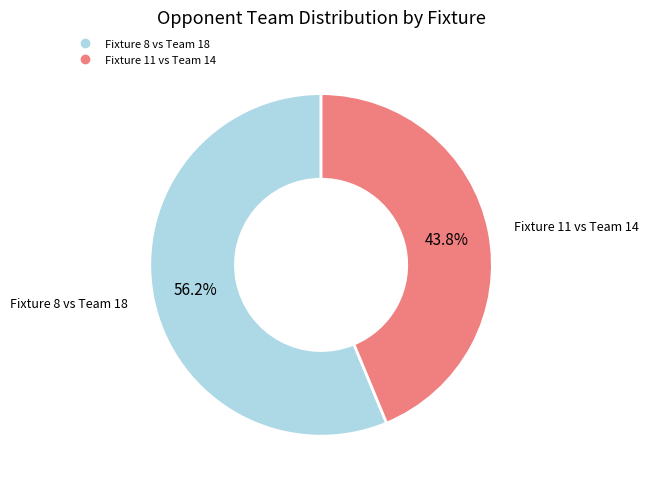

Is there a majority slice in this chart?

Yes